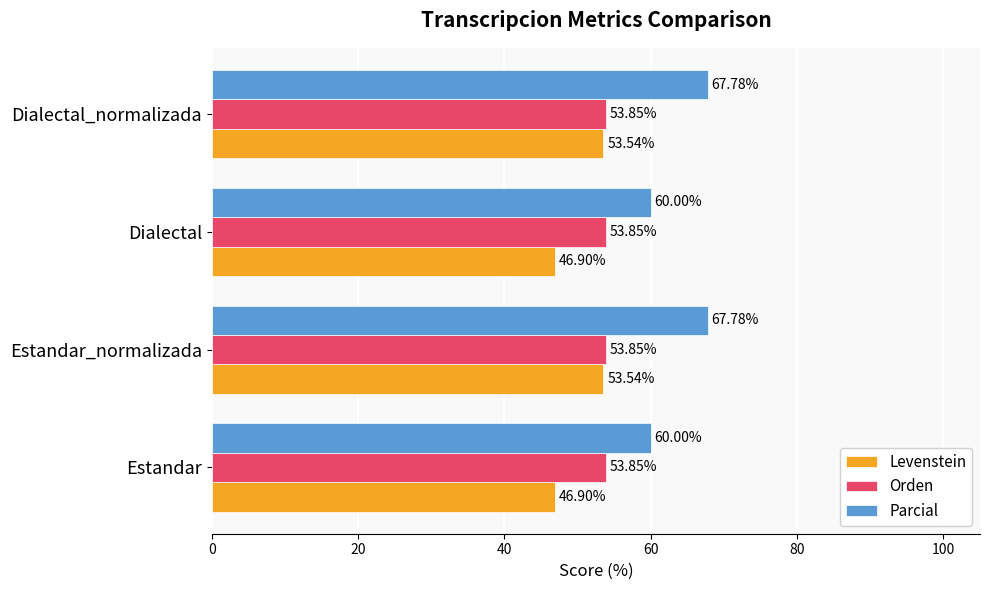

Which series has the widest spread of values?

Parcial